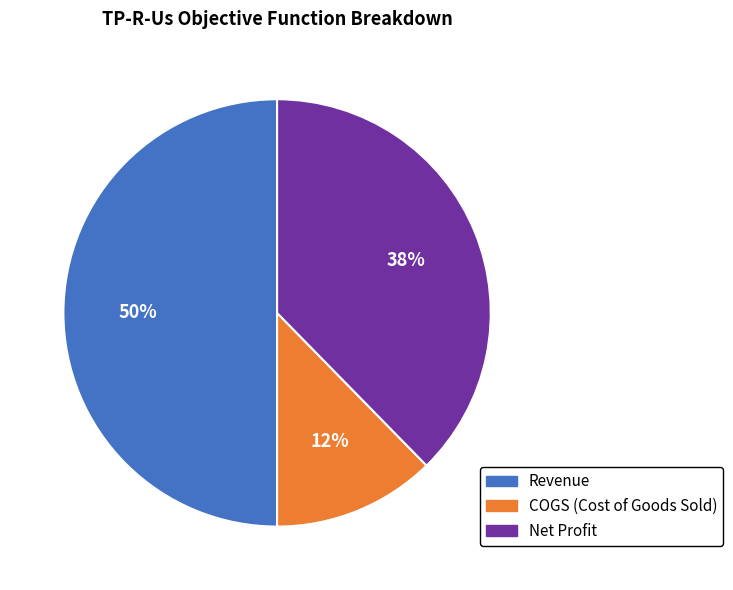

The COGS (Cost of Goods Sold) slice represents 1% of the pie. True or false?

False